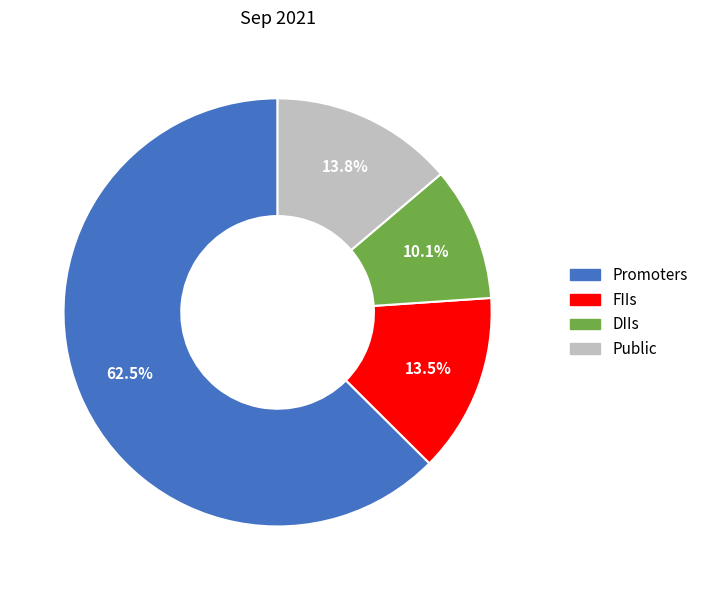

Does any single category account for the majority?

Yes